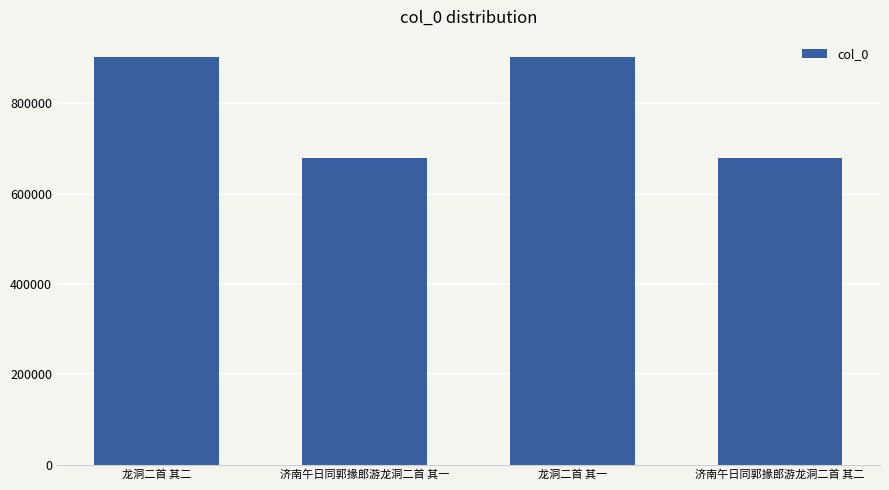

What is the greatest value displayed?

901664